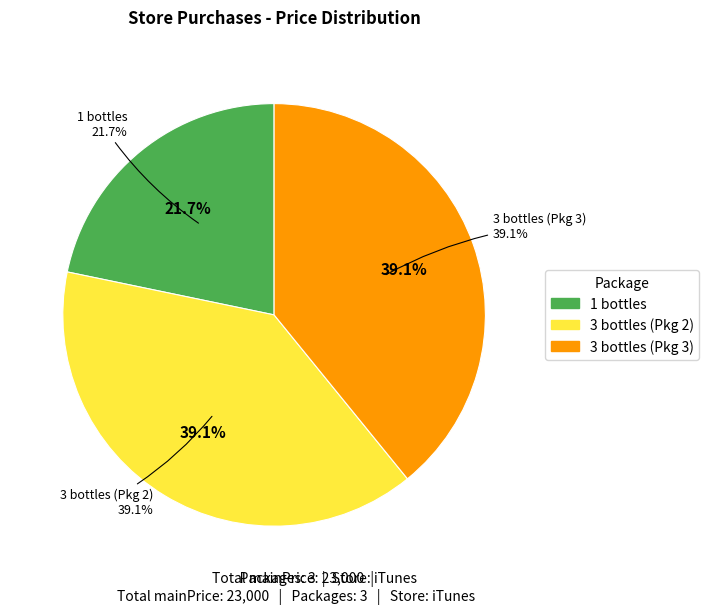

The 3 bottles
(9000) #2 slice represents 39% of the pie. True or false?

True